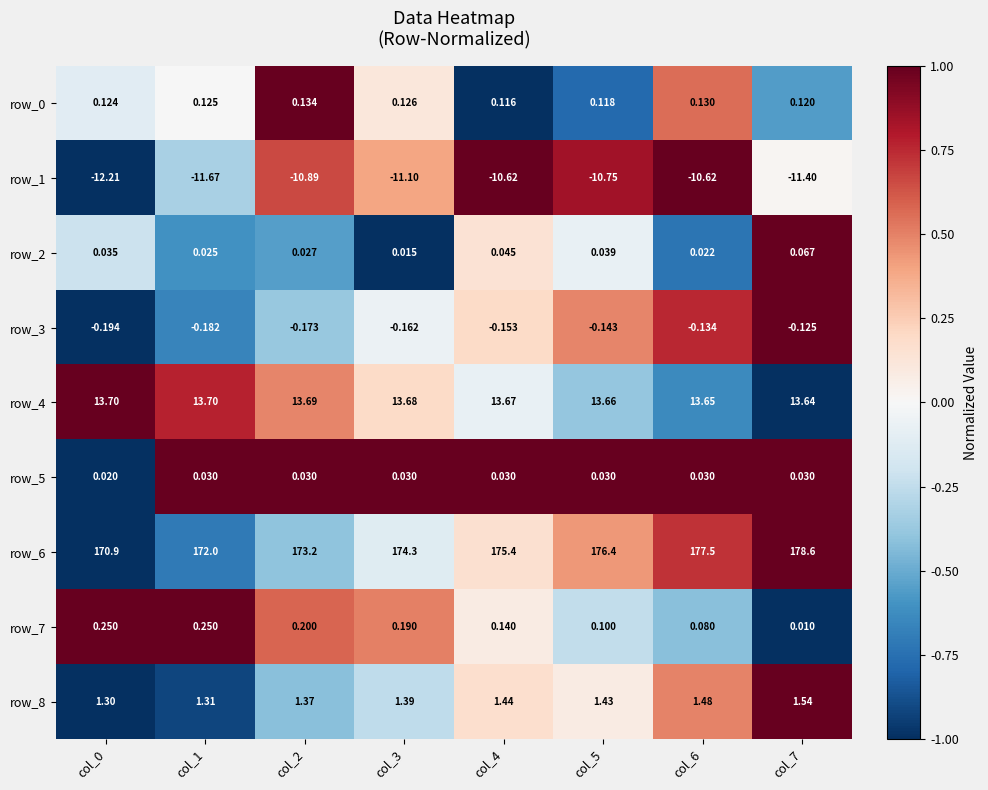

Is the value of row_2 at col_7 greater than the value of row_1 at col_2?

Yes